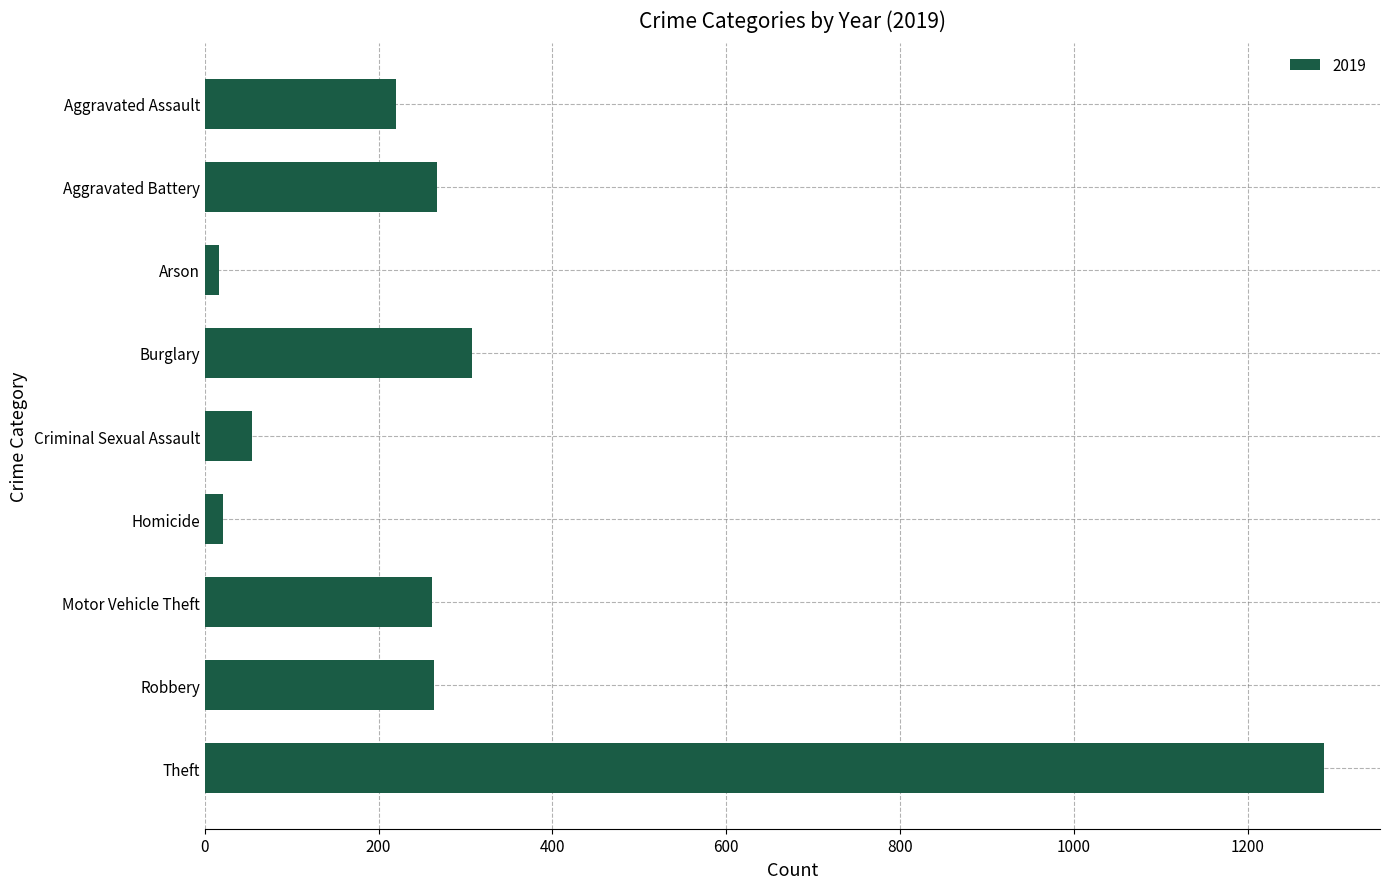

What is the average value?

300